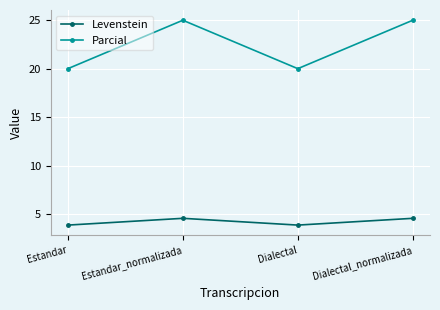

Between Dialectal and Dialectal_normalizada, which series saw the biggest shift?

Parcial